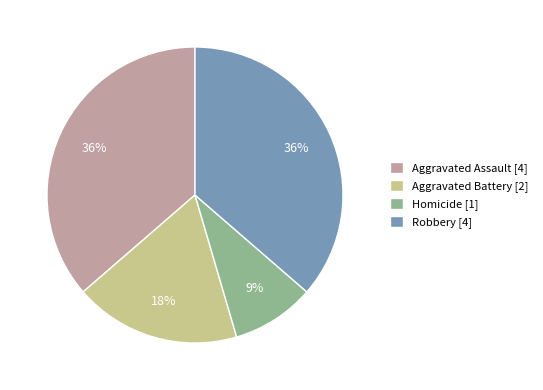

The Aggravated Battery [2] slice represents 30% of the pie. True or false?

False